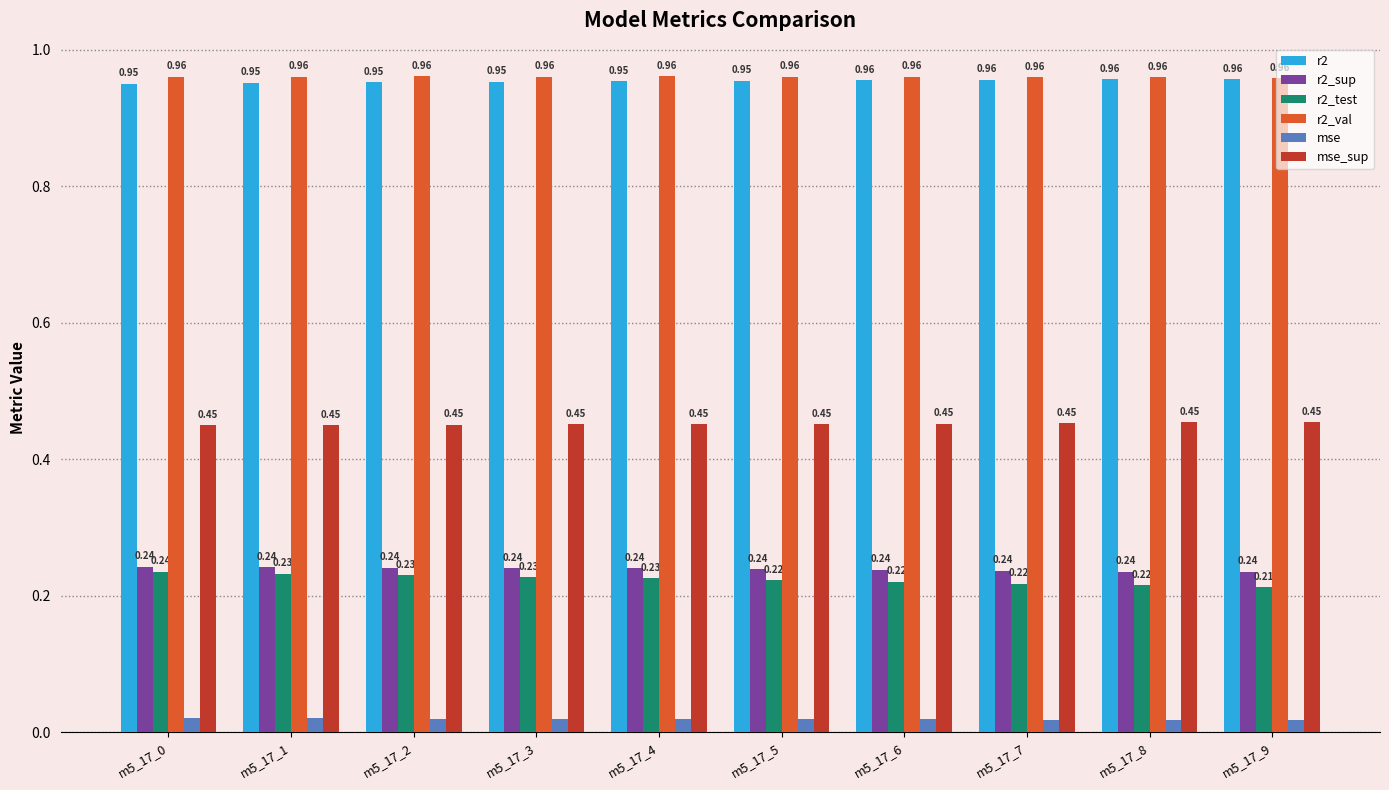

Is the value of mse_sup at m5_17_9 greater than the value of r2_test at m5_17_4?

Yes